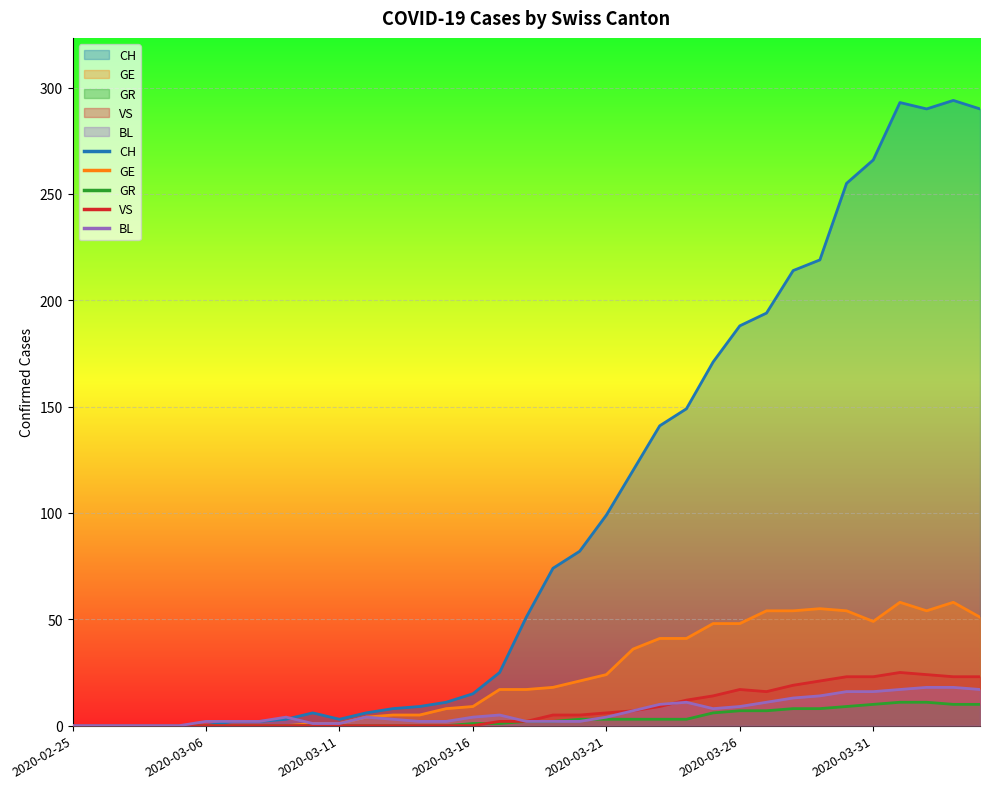

Reading left to right, extract all data points from this chart.

CH: 0	0	0	0	0	0	2	2	3	6	3	6	8	9	11	15	25	51	74	82	99	120	141	149	171	188	194	214	219	255	266	293	290	294	290
GE: 0	0	0	0	0	0	0	0	0	1	1	4	5	5	8	9	17	17	18	21	24	36	41	41	48	48	54	54	55	54	49	58	54	58	51
GR: 0	0	0	0	0	0	0	0	0	0	0	0	0	0	0	1	1	2	2	3	3	3	3	3	6	7	7	8	8	9	10	11	11	10	10
VS: 0	0	0	0	0	0	0	0	0	0	0	0	0	0	0	0	2	2	5	5	6	7	9	12	14	17	16	19	21	23	23	25	24	23	23
BL: 0	0	0	0	0	2	2	2	4	1	1	4	3	2	2	4	5	2	2	2	4	7	10	11	8	9	11	13	14	16	16	17	18	18	17